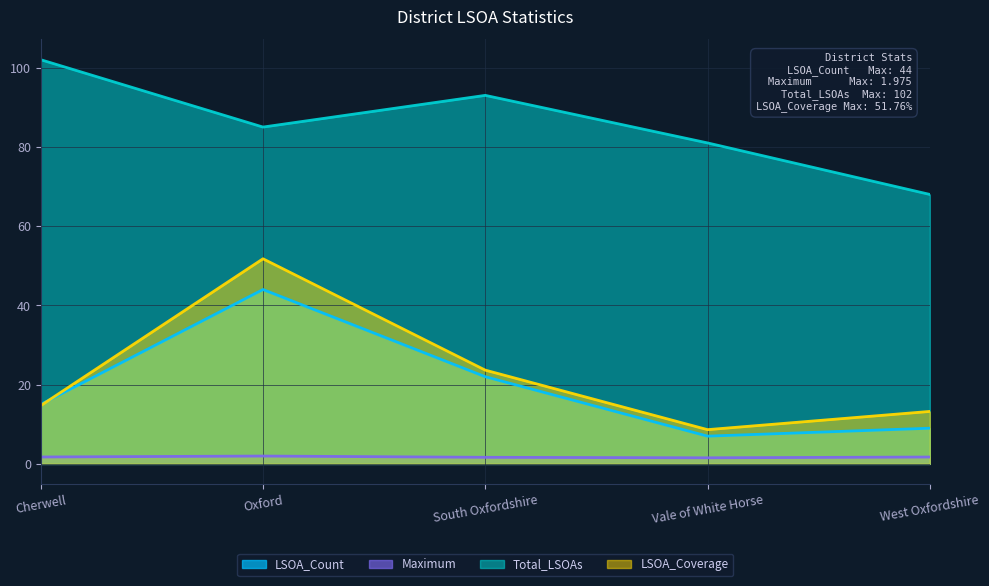

What is the difference between the second highest and second lowest values in the LSOA_Count series?

13.0